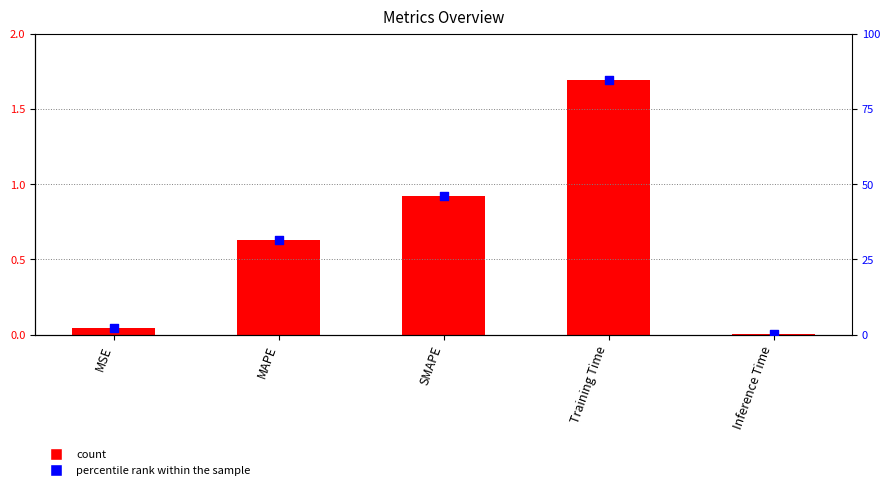

Which series has the widest spread of Y values?

percentile rank within the sample